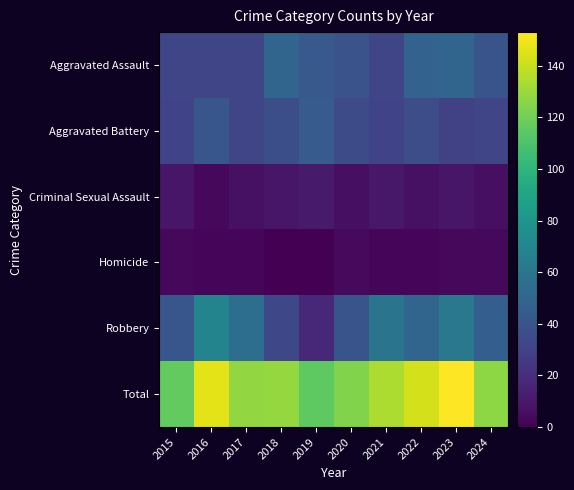

Reading left to right, what are all the values shown in this chart?

Aggravated Assault: 2015=32	2016=32	2017=32	2018=50	2019=43	2020=39	2021=32	2022=48	2023=50	2024=40
Aggravated Battery: 2015=31	2016=41	2017=32	2018=37	2019=44	2020=35	2021=31	2022=36	2023=30	2024=32
Criminal Sexual Assault: 2015=9	2016=3	2017=7	2018=9	2019=11	2020=6	2021=10	2022=7	2023=9	2024=6
Homicide: 2015=3	2016=2	2017=2	2018=0	2019=0	2020=4	2021=2	2022=2	2023=3	2024=3
Robbery: 2015=41	2016=69	2017=55	2018=33	2019=17	2020=40	2021=59	2022=50	2023=61	2024=46
Total: 2015=116	2016=147	2017=128	2018=129	2019=115	2020=124	2021=134	2022=143	2023=153	2024=127